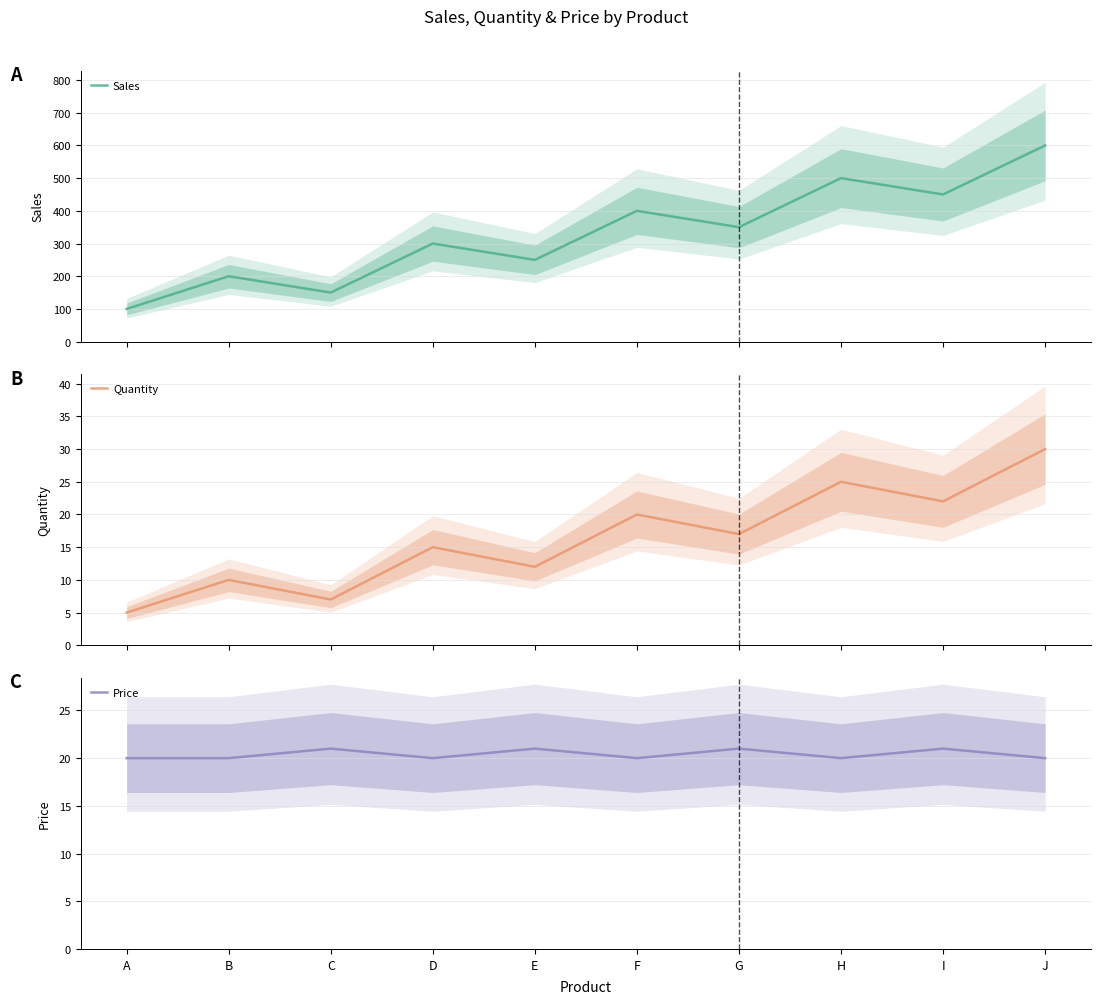

The Sales series shows 400 at F. True or false?

True